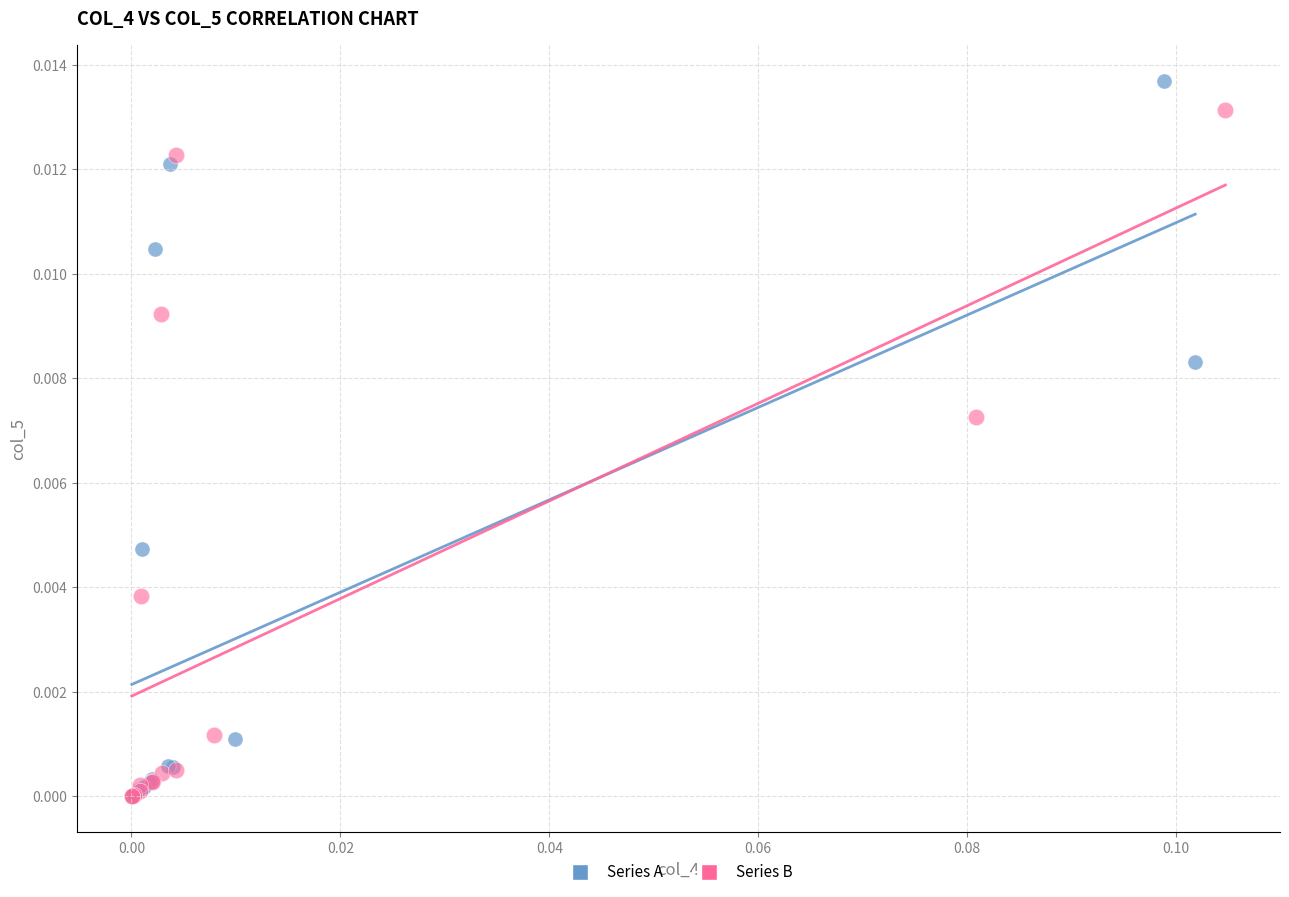

Which series has the widest spread of Y values?

Series A